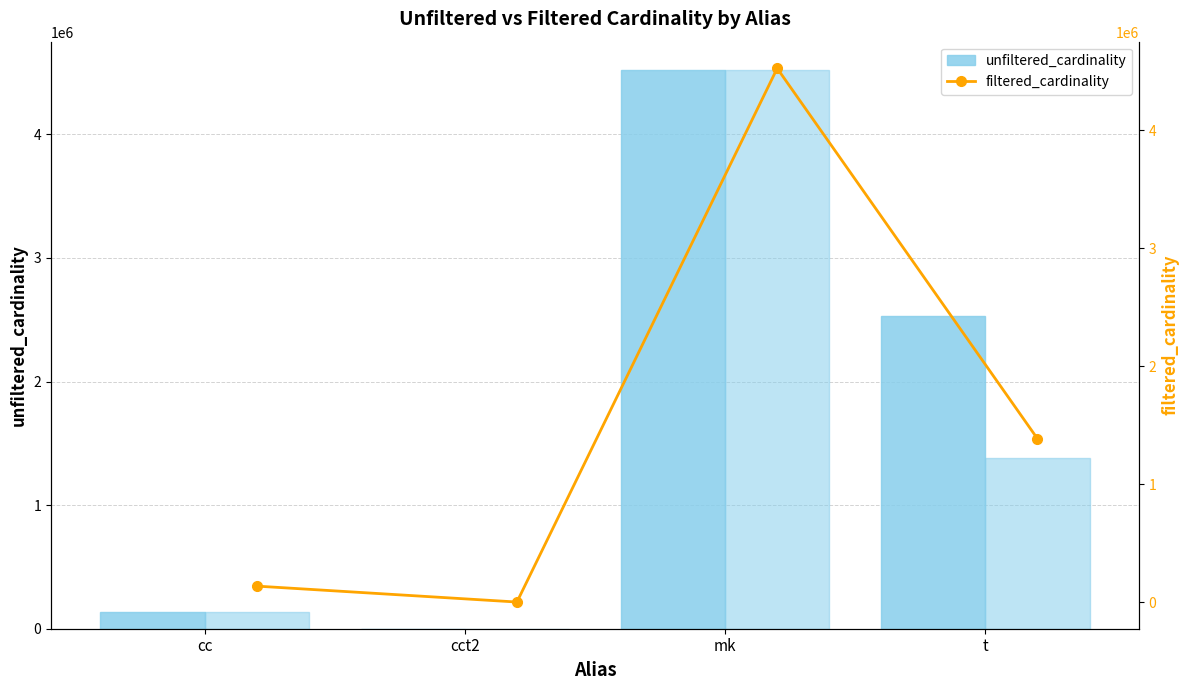

At cct2, list the series in order from smallest to largest.

filtered_cardinality, unfiltered_cardinality